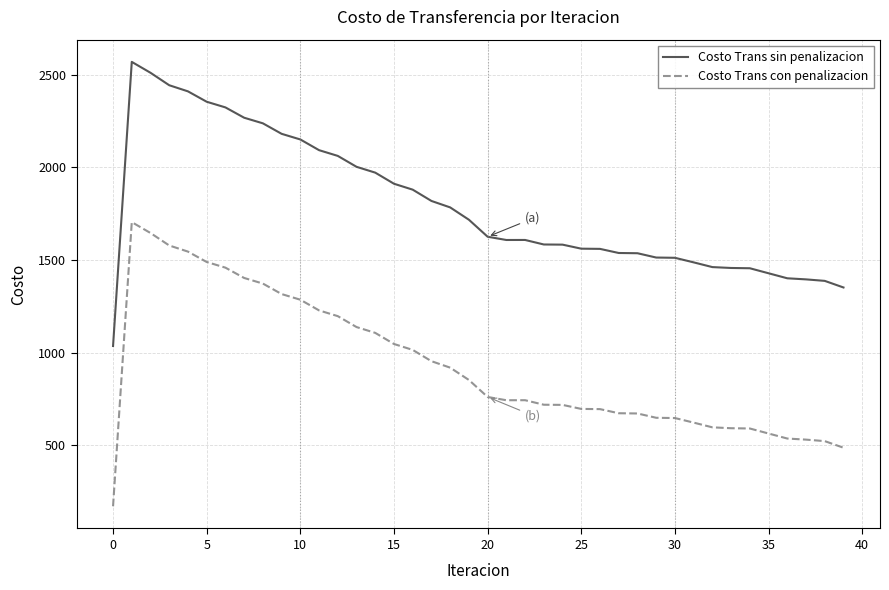

How many distinct data groups are displayed?

2